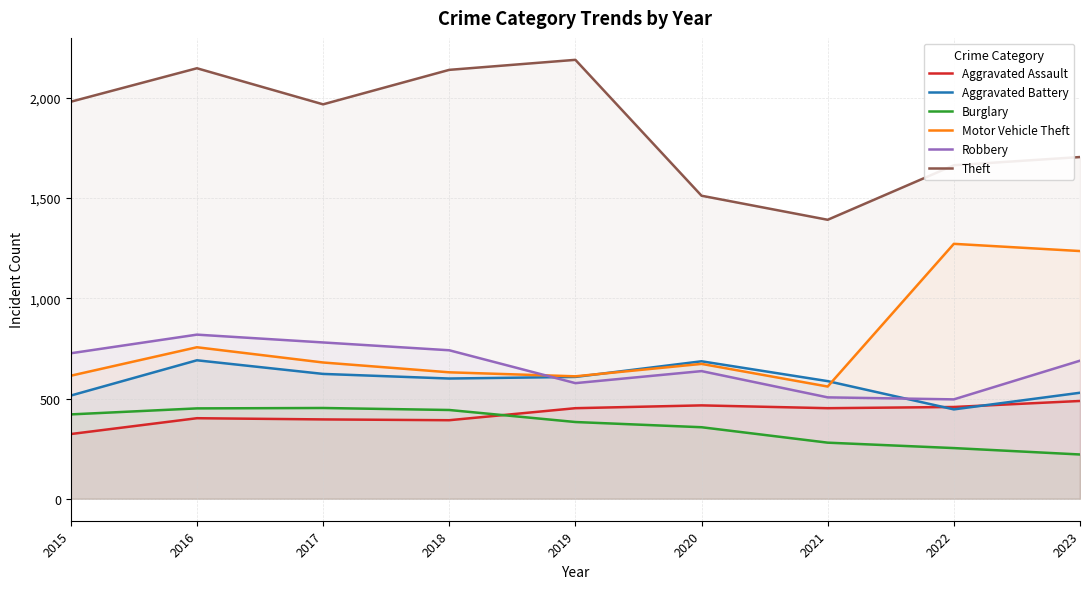

What is the difference between the Burglary values at 2023 and 2018?

222